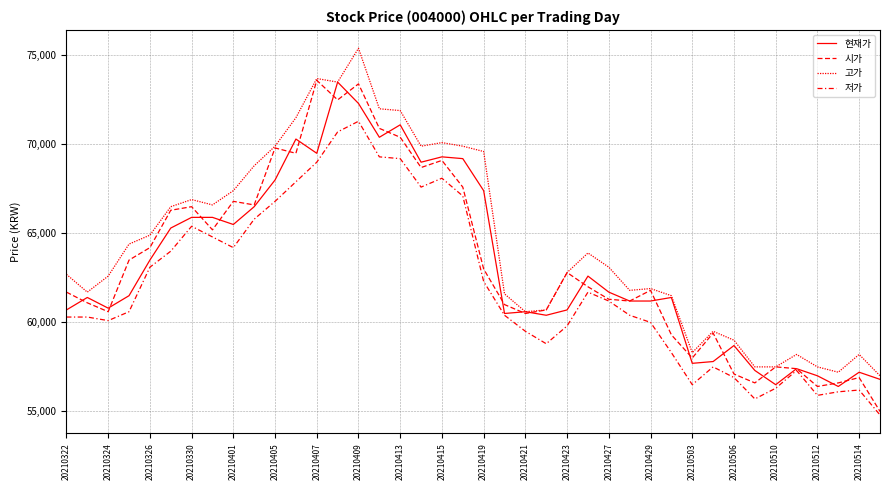

How many interior local valleys does the 현재가 series have?

10